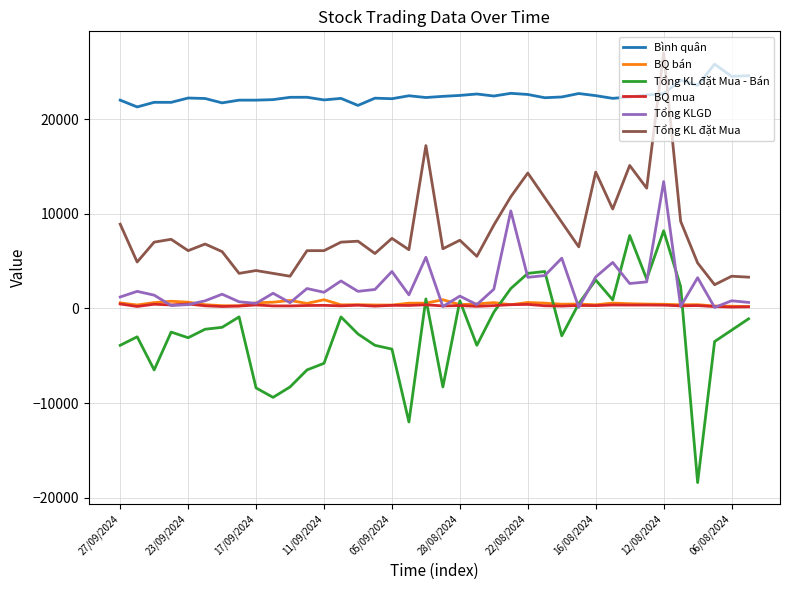

What is the sum of all Tổng KL đặt Mua values?

308800